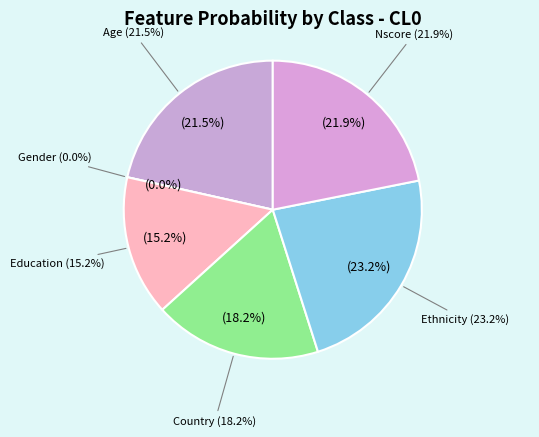

The Education slice represents 27% of the pie. True or false?

False